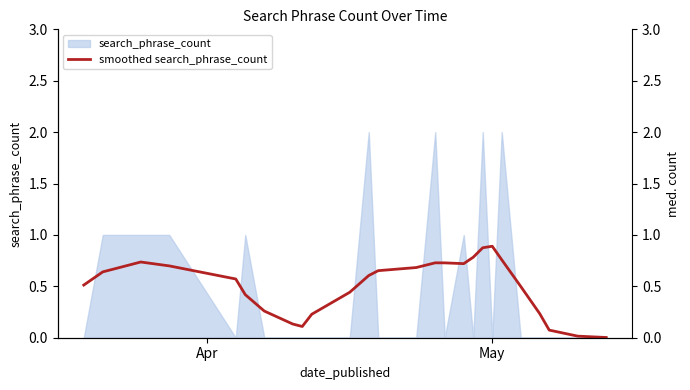

What is the value of the 18th point from the left?

0.8